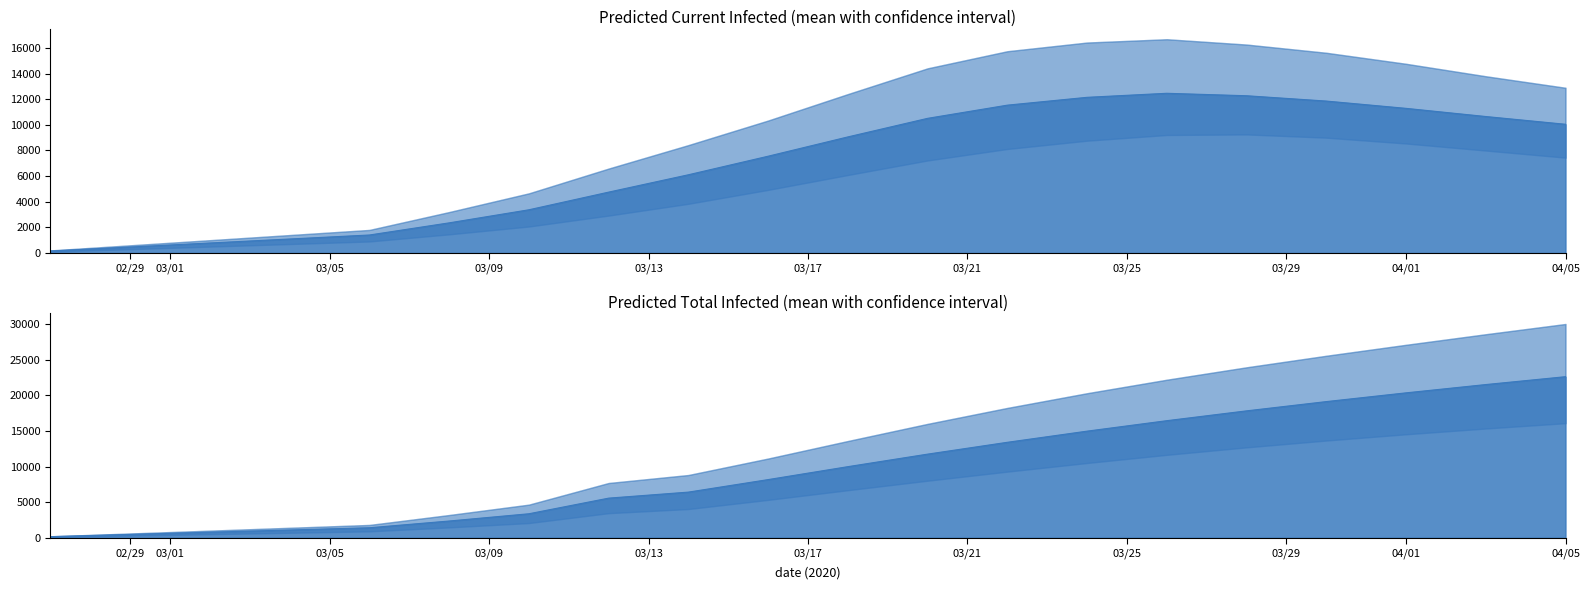

What is the label of the 6th point from the left?

2020-03-08